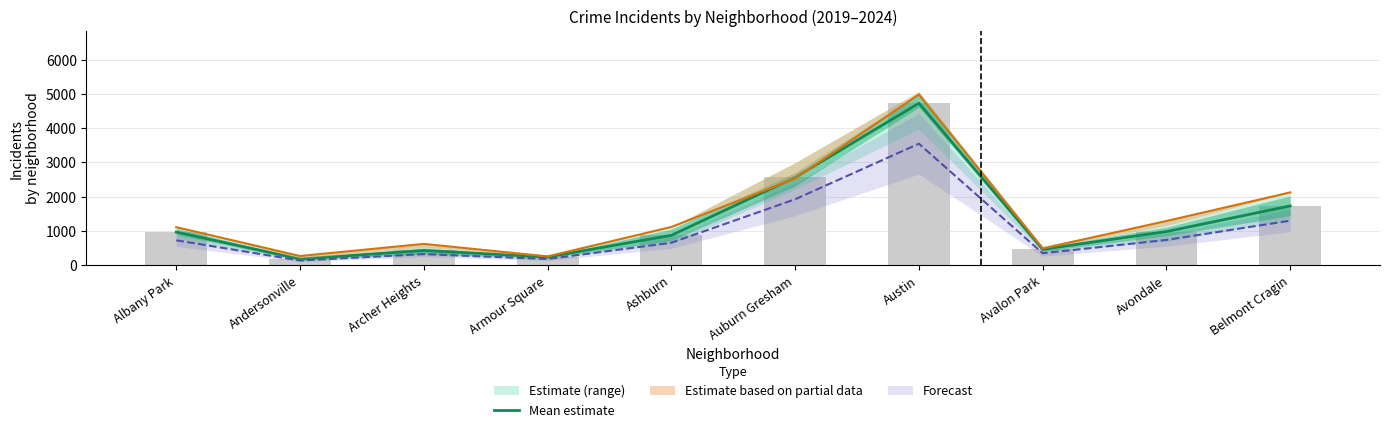

What is the label of the 3rd bar from the right?

Avalon Park